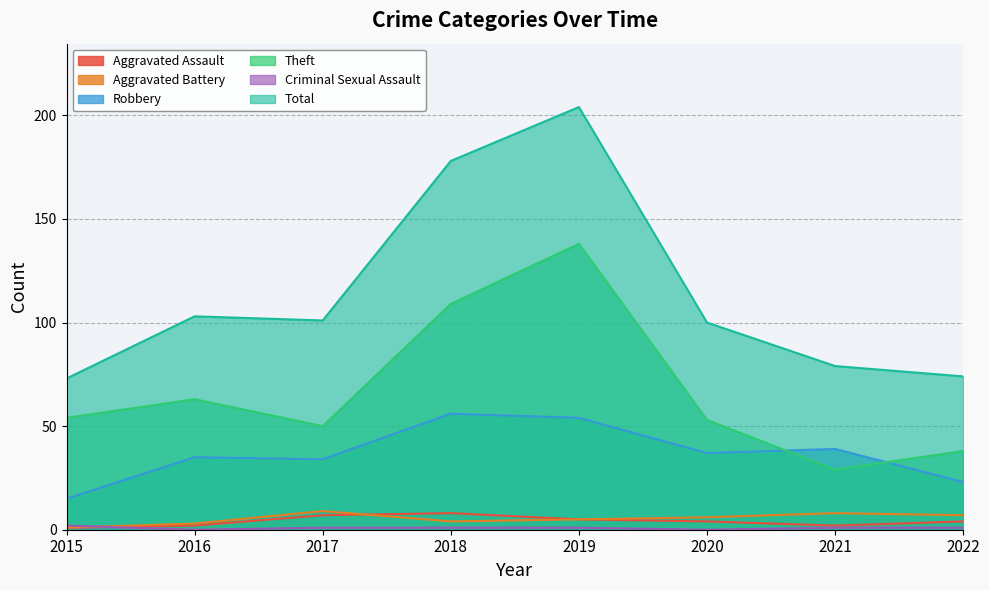

Which category has the highest value across all series?

2019